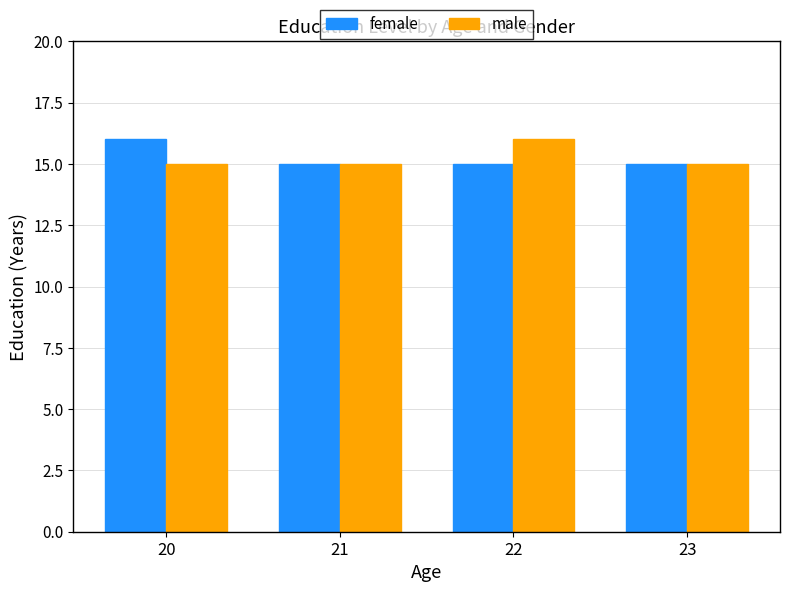

Reading right to left, what are all the values shown in this chart?

female: 15	15	15	16
male: 15	16	15	15